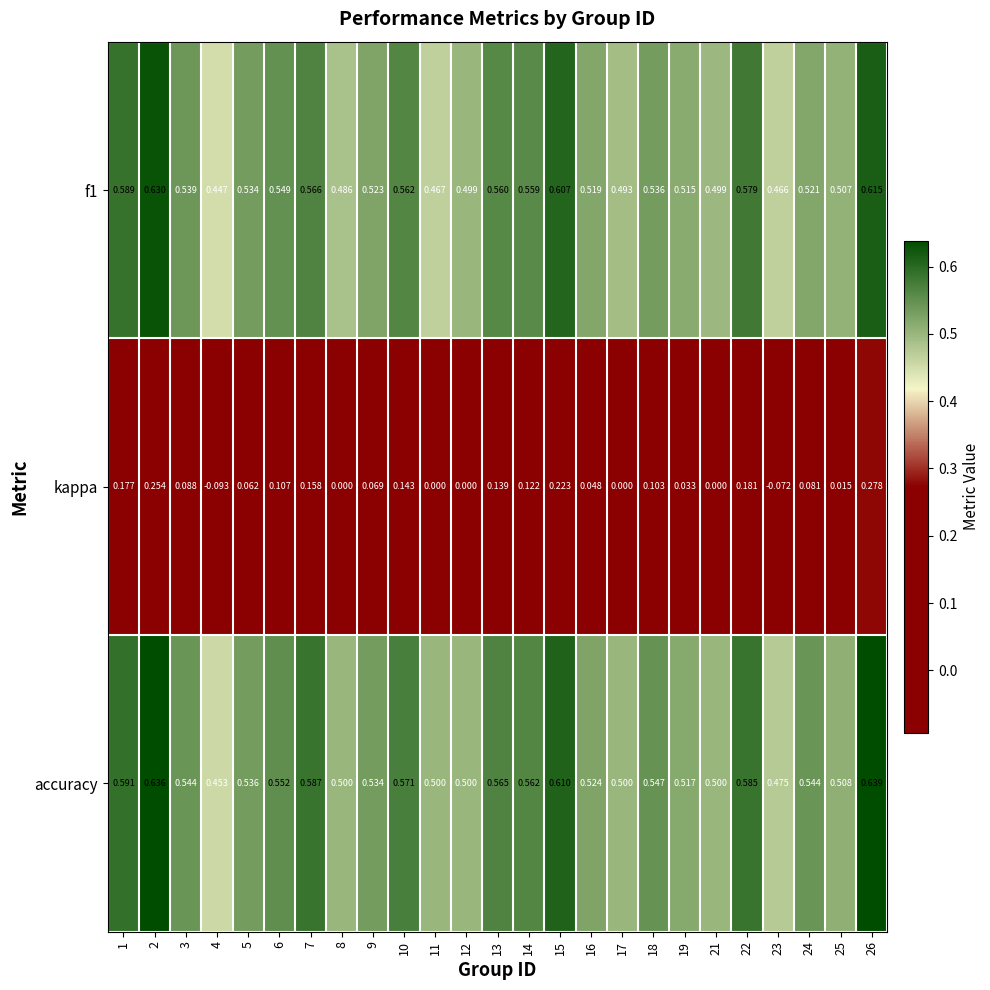

Count the number of data series in this chart.

3